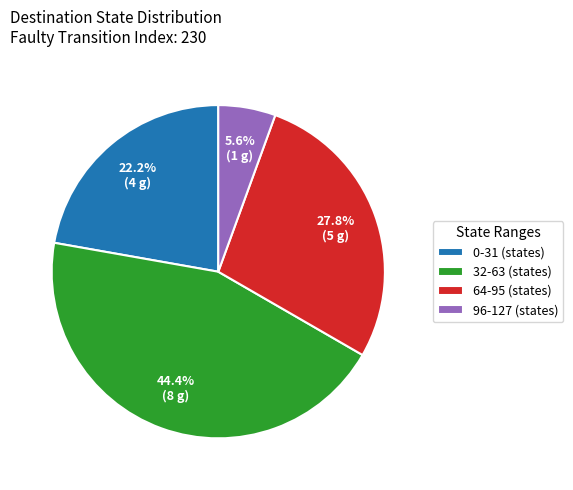

How many slices are in this pie chart?

4